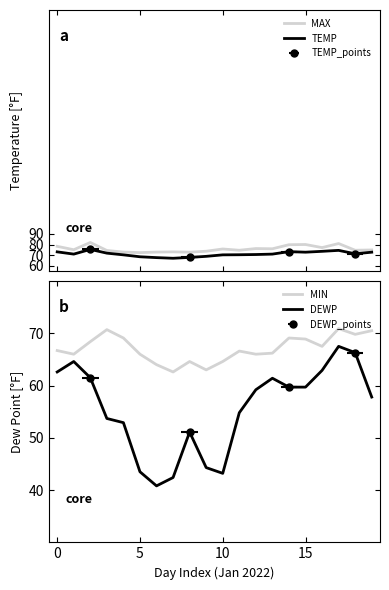

What is the difference between the maximum and second lowest values in the MAX series?

9.1